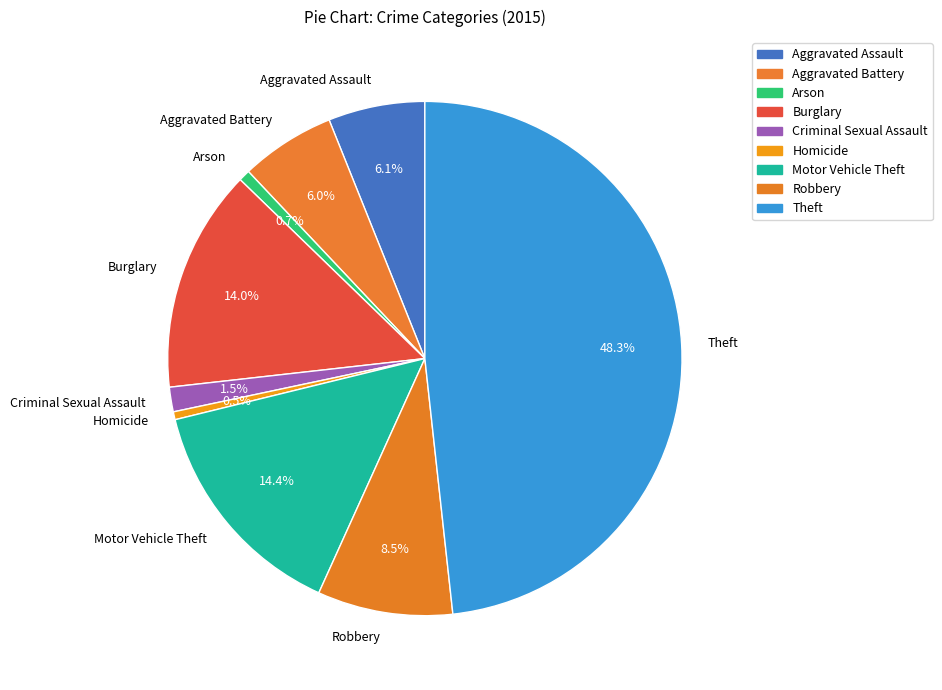

Which slice is the largest?

Theft